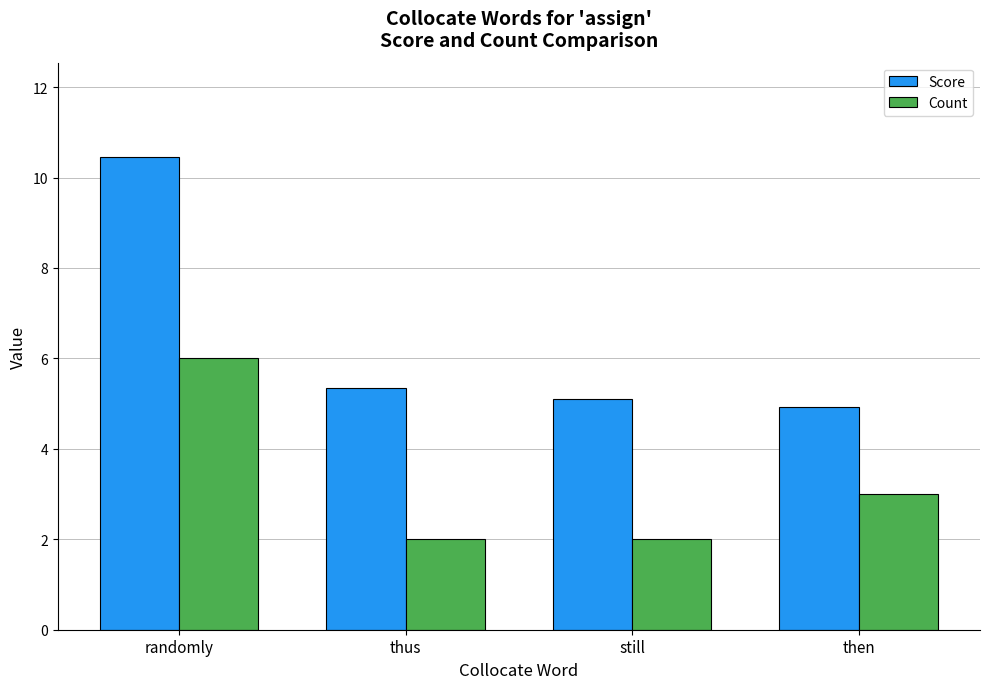

Where is Count nearest to the value 4?

then